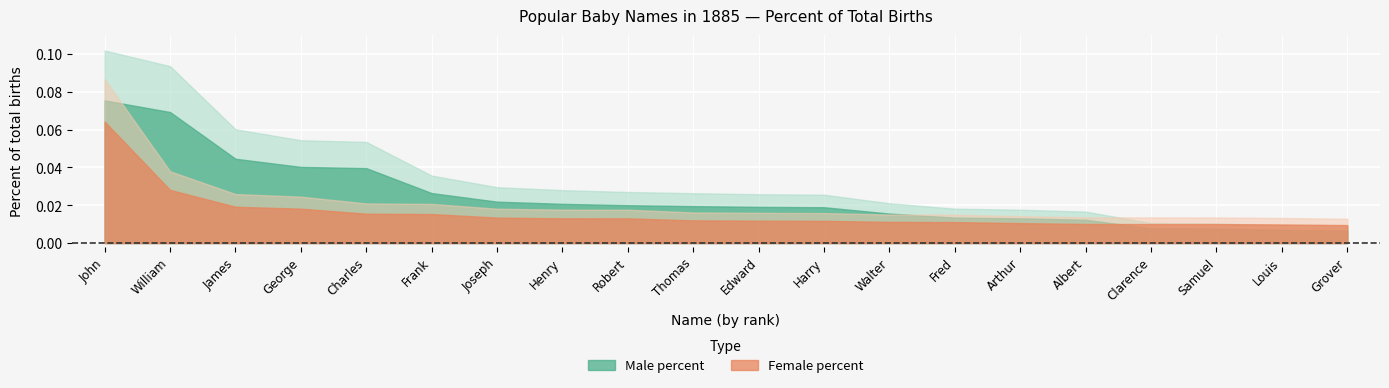

At how many categories does at least one series exceed 0?

20